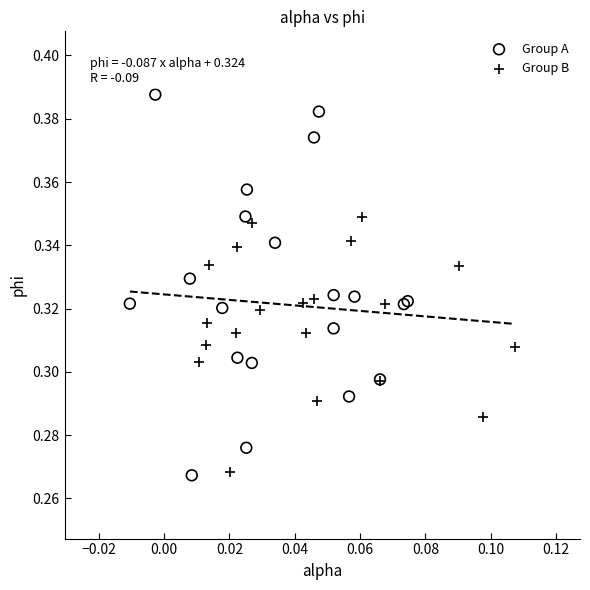

Which series contains the highest Y value?

Group A